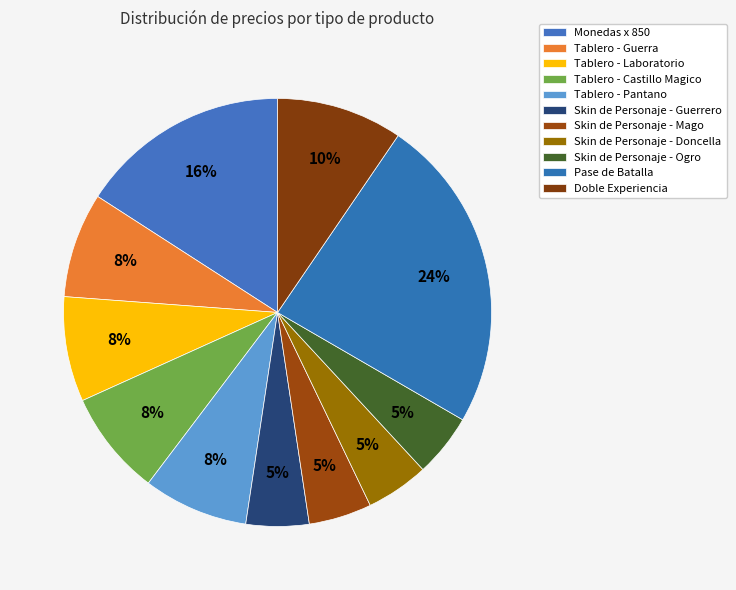

Which slice is the smallest?

Skin de Personaje - Guerrero